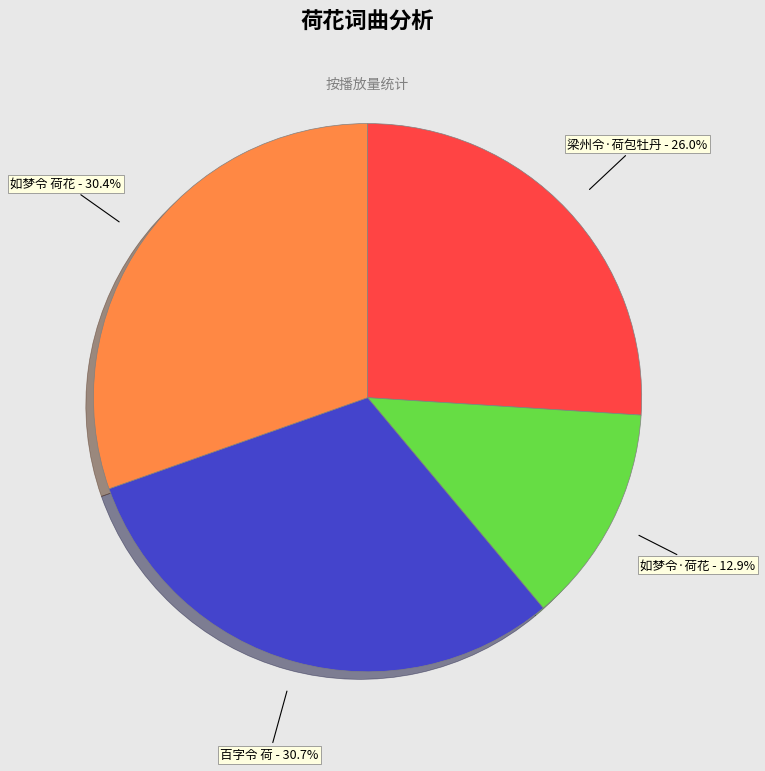

To the nearest percent, what is the difference between the 百字令 荷 and 梁州令·荷包牡丹 slice percentages?

5%